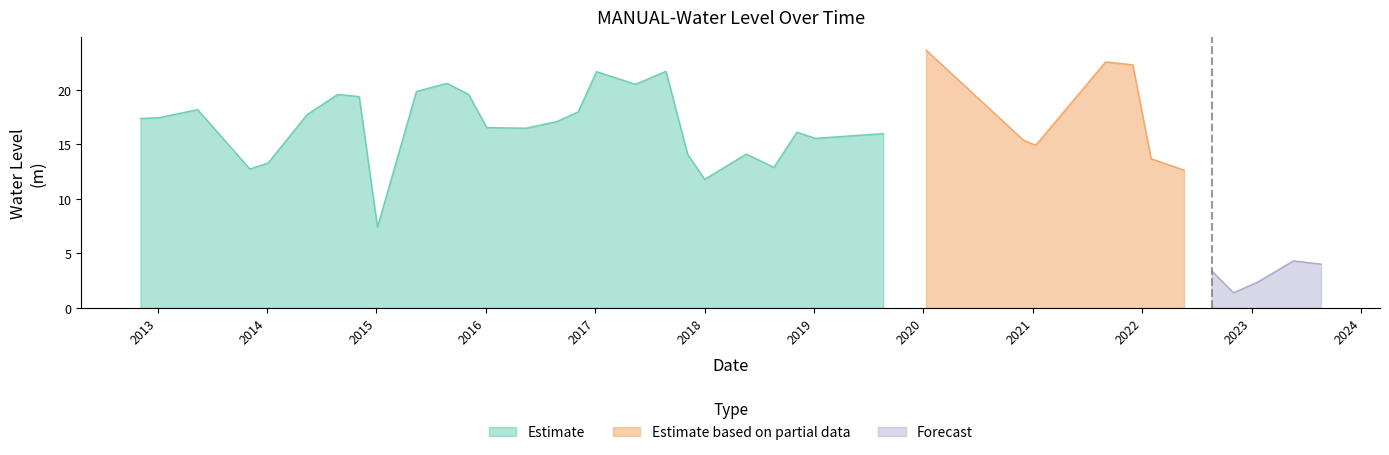

What is the difference between the maximum and minimum values?

22.3